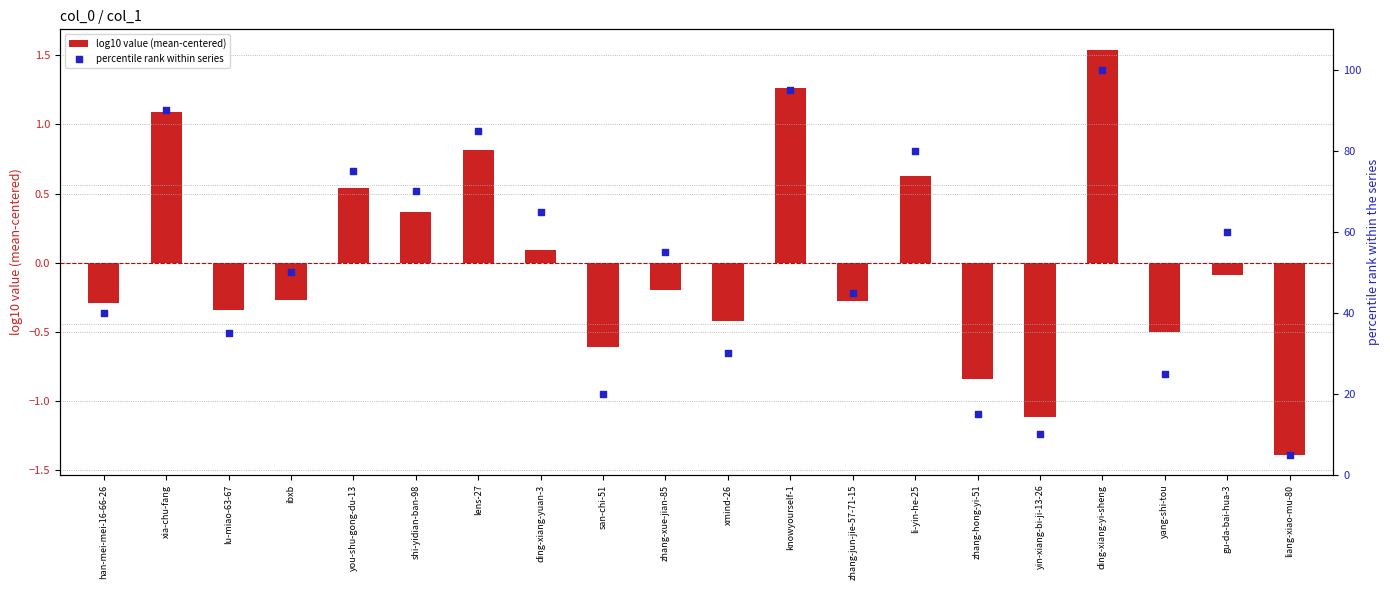

Which series contains the lowest Y value?

log10 value (mean-centered)